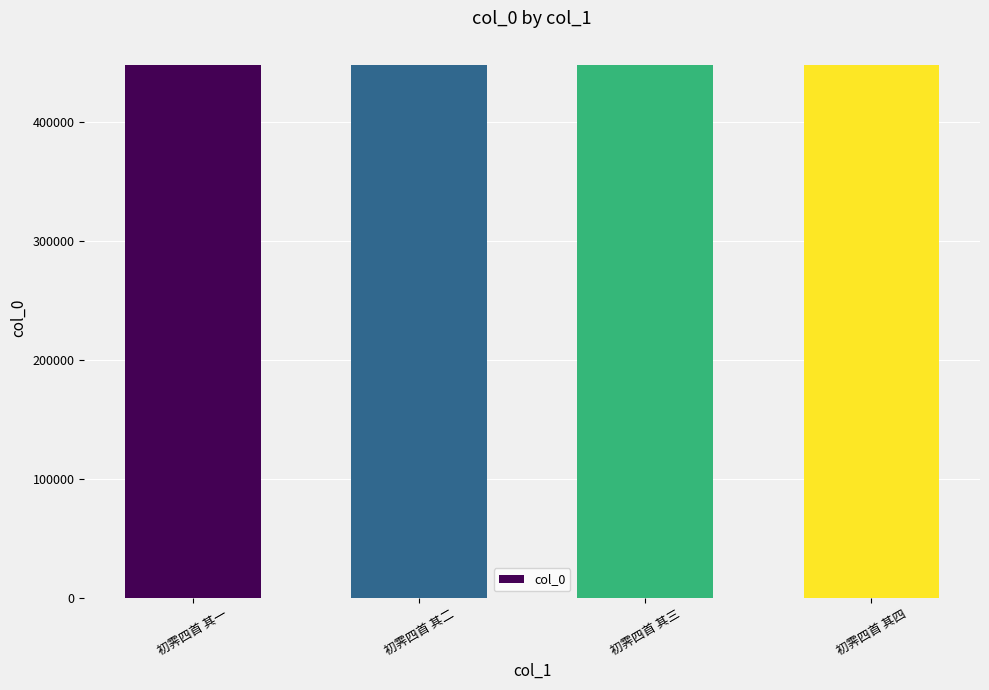

What is the sum of all values?

1792786